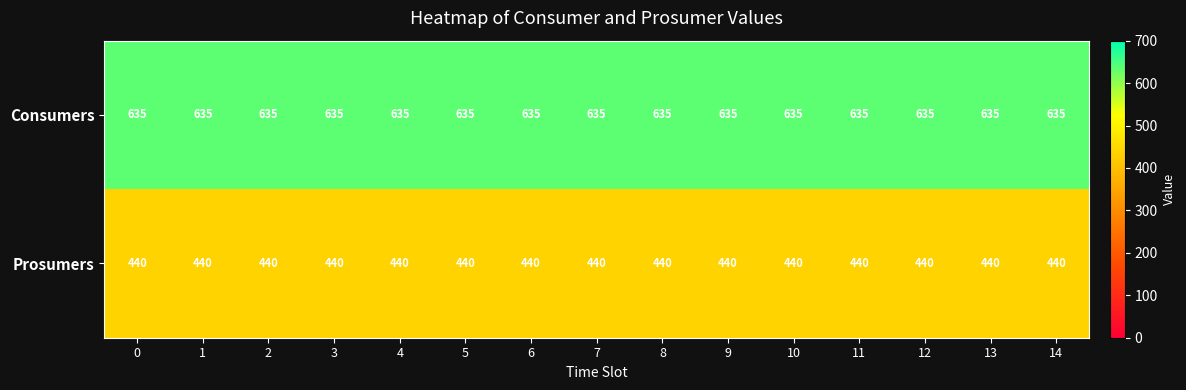

Rank the series by their average value, from highest to lowest.

Consumers, Prosumers